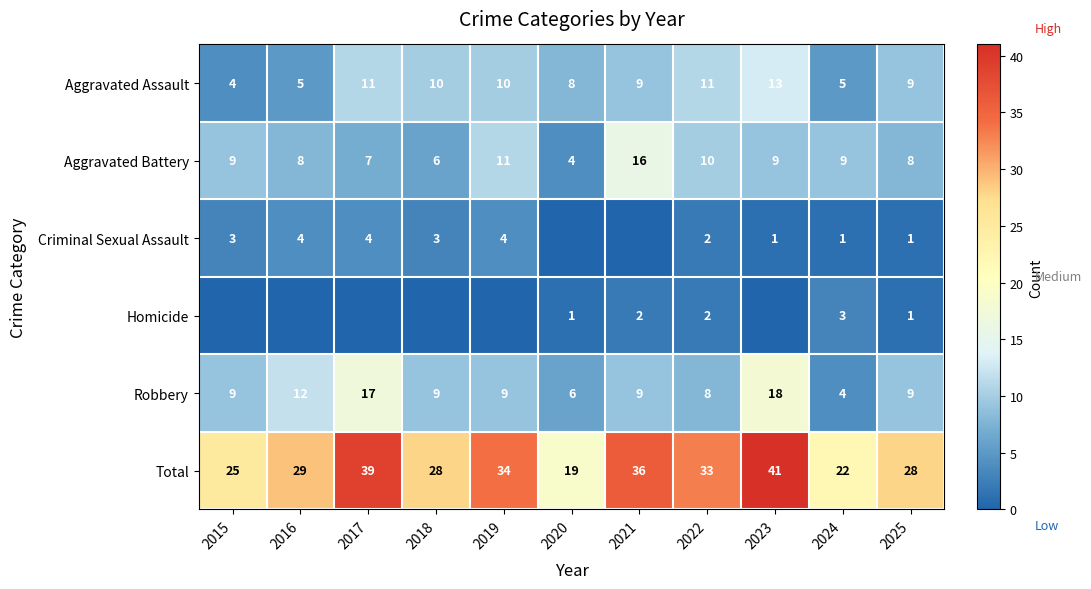

At which label does Total reach its minimum?

2020